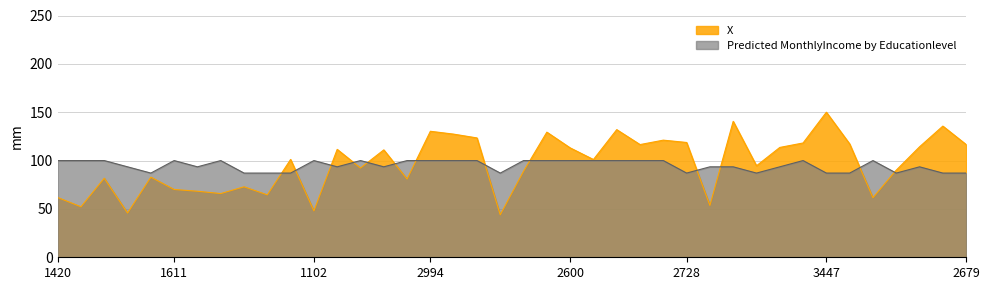

What value does the Predicted MonthlyIncome by Educationlevel series have at 1232?

93.5